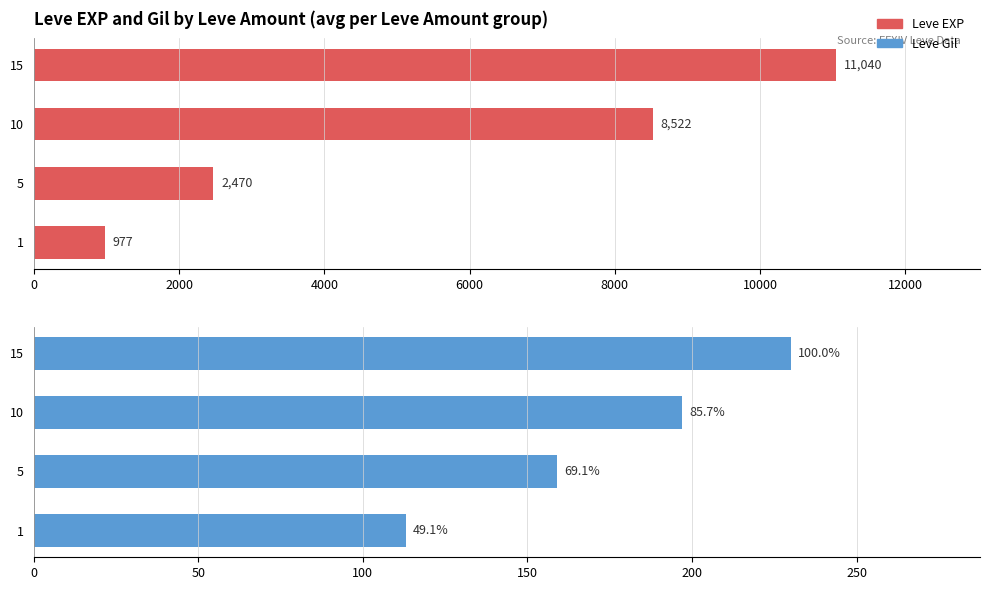

Are the bars grouped side by side (vs. stacked)?

Yes